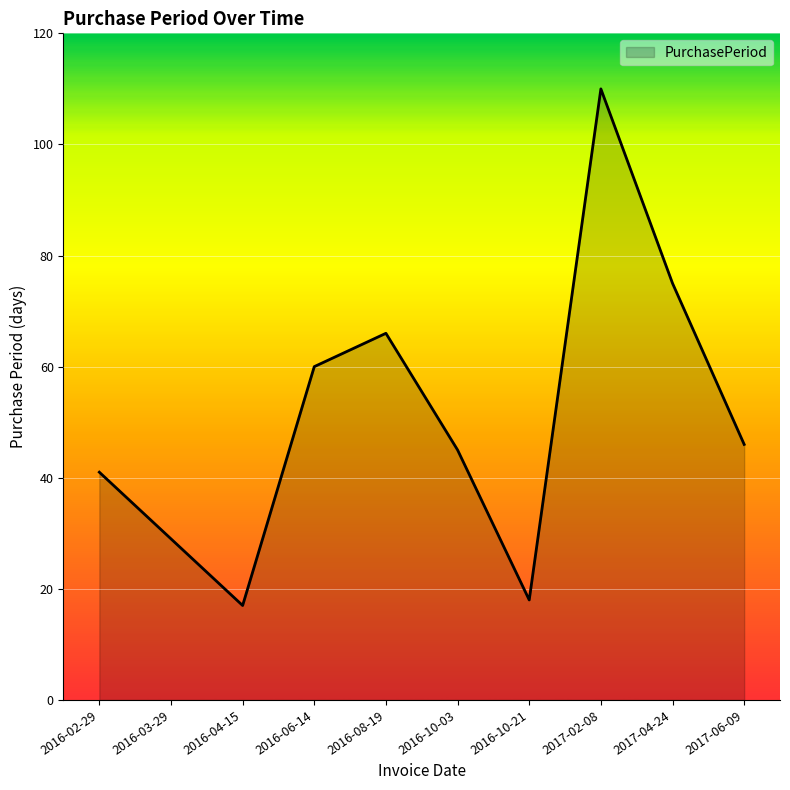

The chart shows a value of 156 at 2017-02-08. True or false?

False